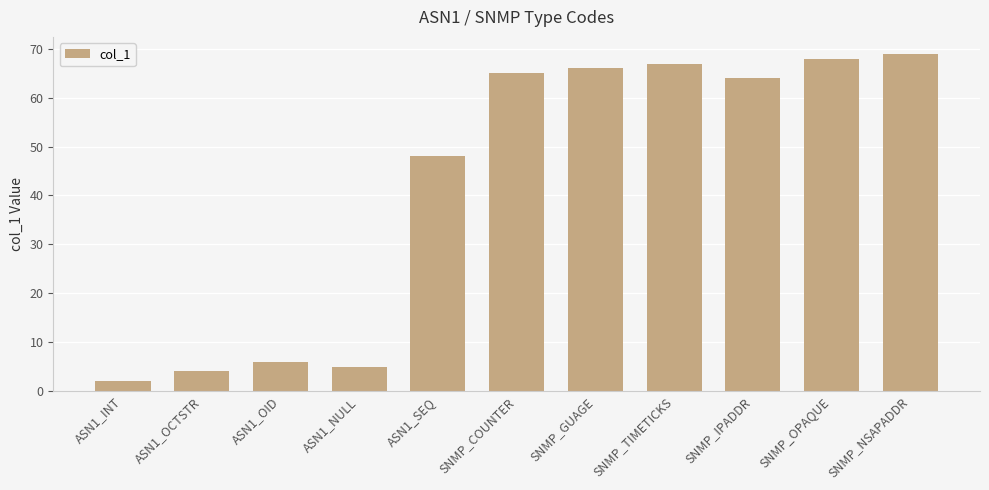

Reading left to right, what are all the values shown in this chart?

2	4	6	5	48	65	66	67	64	68	69